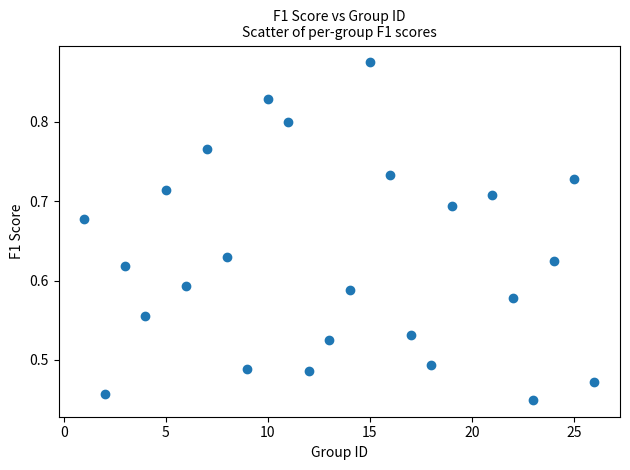

What is the range of X values (max minus min)?

25.0